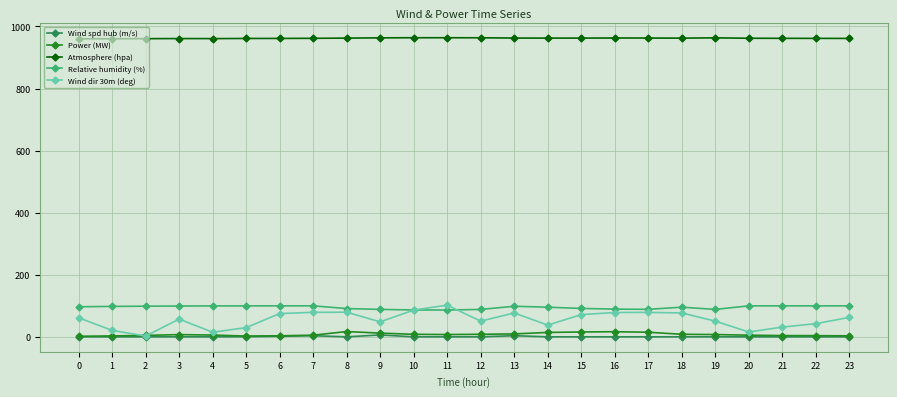

True or false: Atmosphere (hpa) and Relative humidity (%) cross at least once.

False